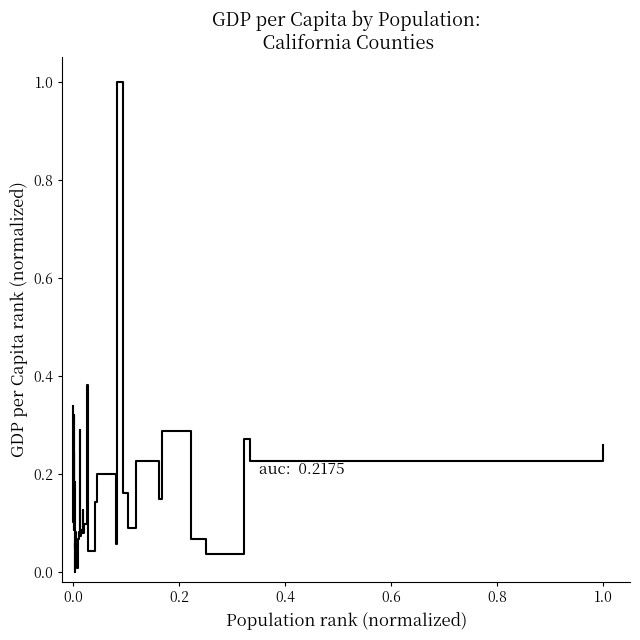

How many lines are shown in the chart?

1